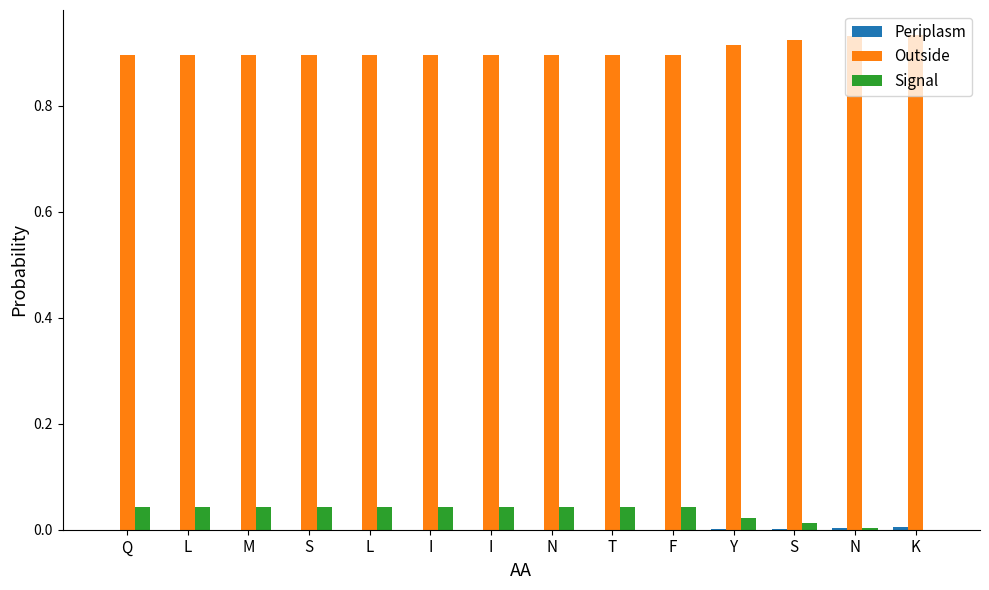

Reading left to right, what are all the values shown in this chart?

Periplasm: 0.0	0.0	0.0	0.0	0.0	0.0	0.0	0.0	0.0	0.0	0.0	0.0	0.0	0.0
Outside: 0.9	0.9	0.9	0.9	0.9	0.9	0.9	0.9	0.9	0.9	0.9	0.9	0.9	0.9
Signal: 0.0	0.0	0.0	0.0	0.0	0.0	0.0	0.0	0.0	0.0	0.0	0.0	0.0	0.0